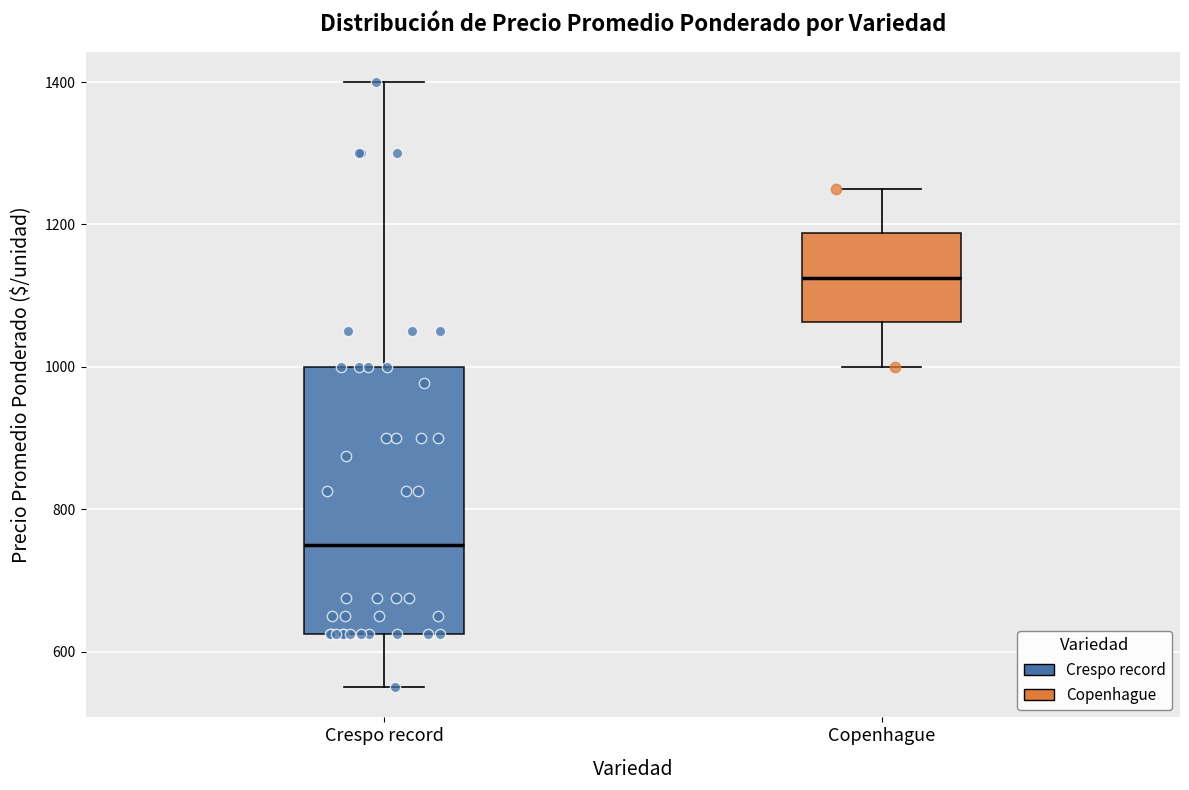

Reading left to right, transcribe this box plot: for each box, give where its median line is, the range the box spans, and where its two whiskers end, as read against the y-axis. The values are not printed on the chart, so give them approximately, as read against the axis.

Crespo record: median 760, box 620 to 1000, whiskers 560 to 1400
Copenhague: median 1120, box 1060 to 1180, whiskers 1000 to 1260